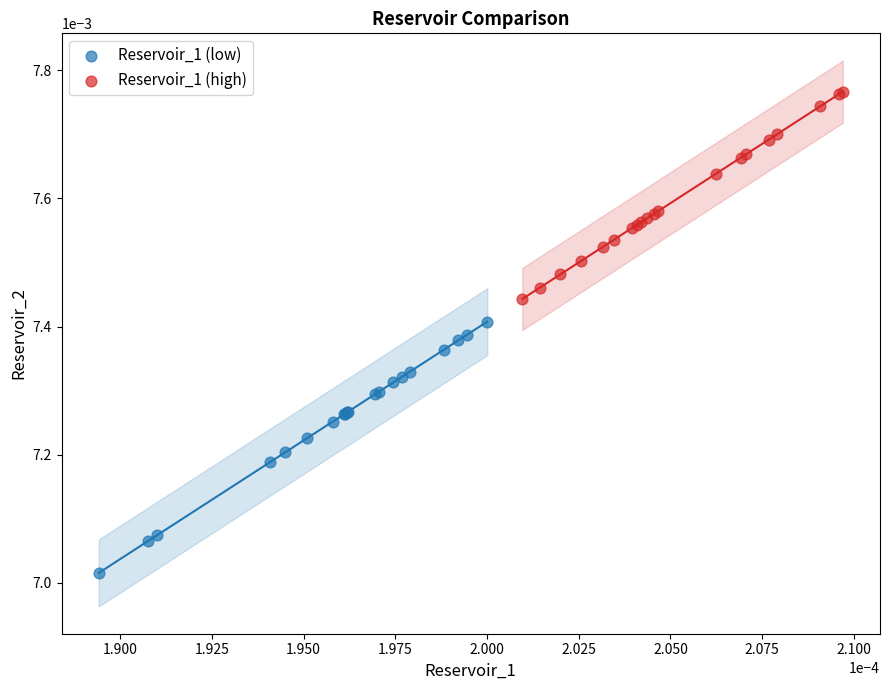

Which series reaches the minimum Y coordinate?

Reservoir_1 (low)